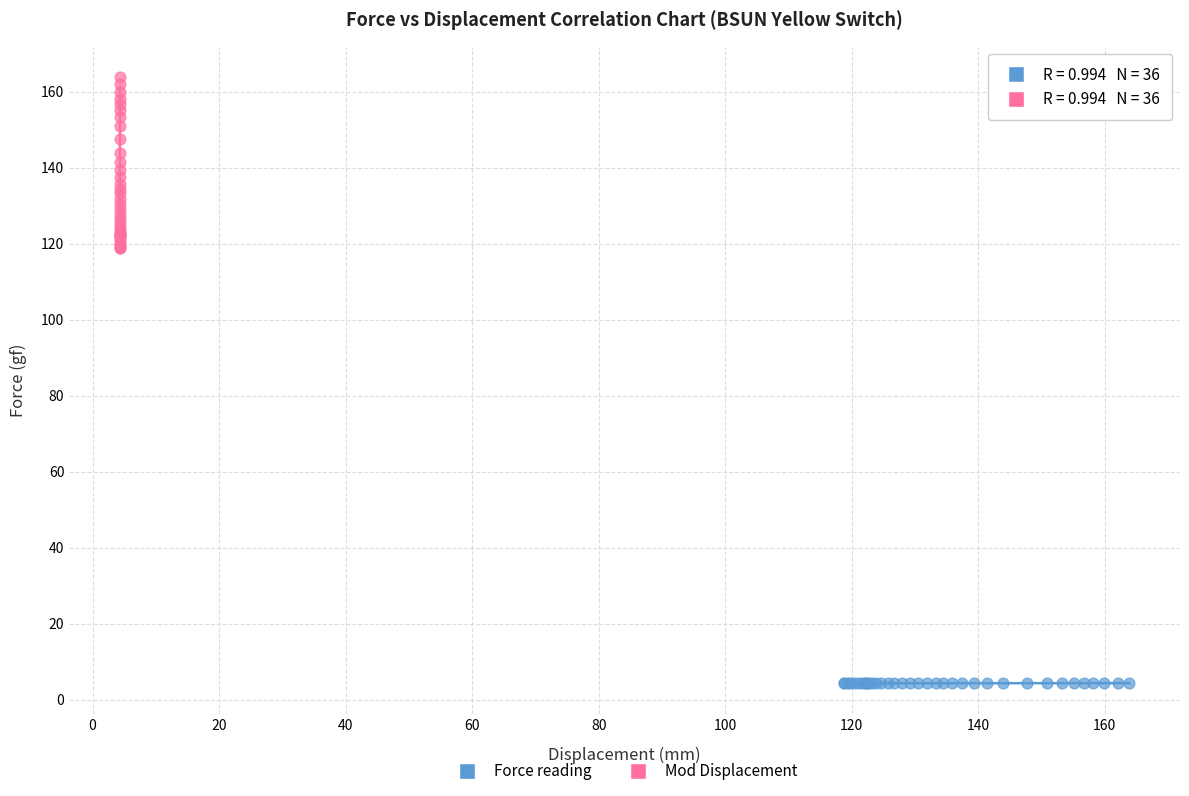

Which series contains the highest Y value?

Mod Displacement